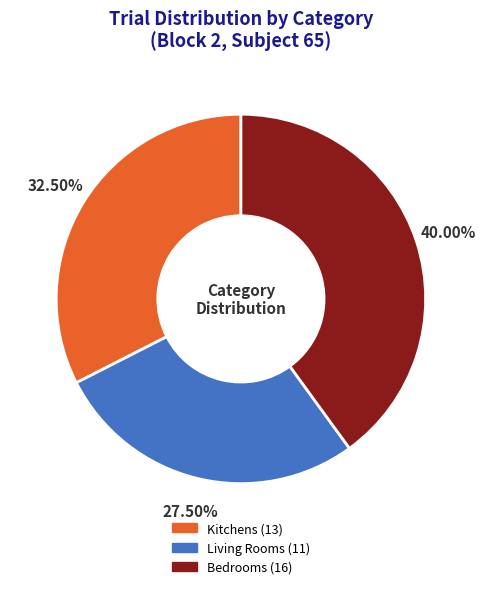

Does any single category account for the majority?

No